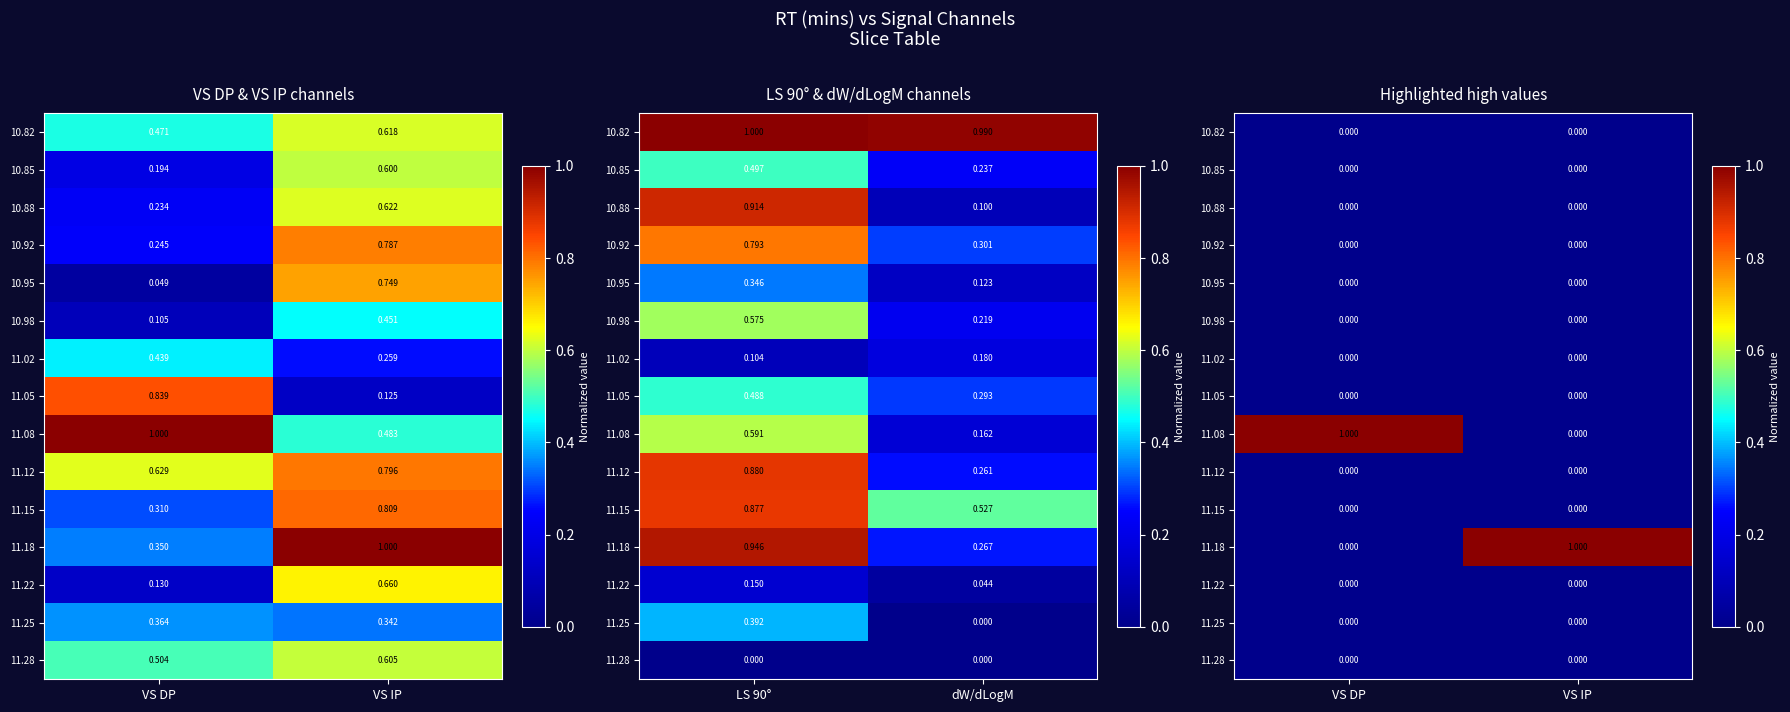

How many values in the 11.08 series are below 1?

1